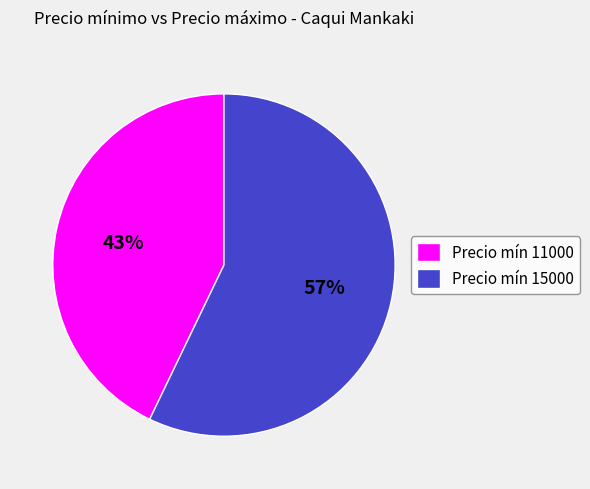

What percentage is the Precio mín 15000 slice, to the nearest percent?

57%